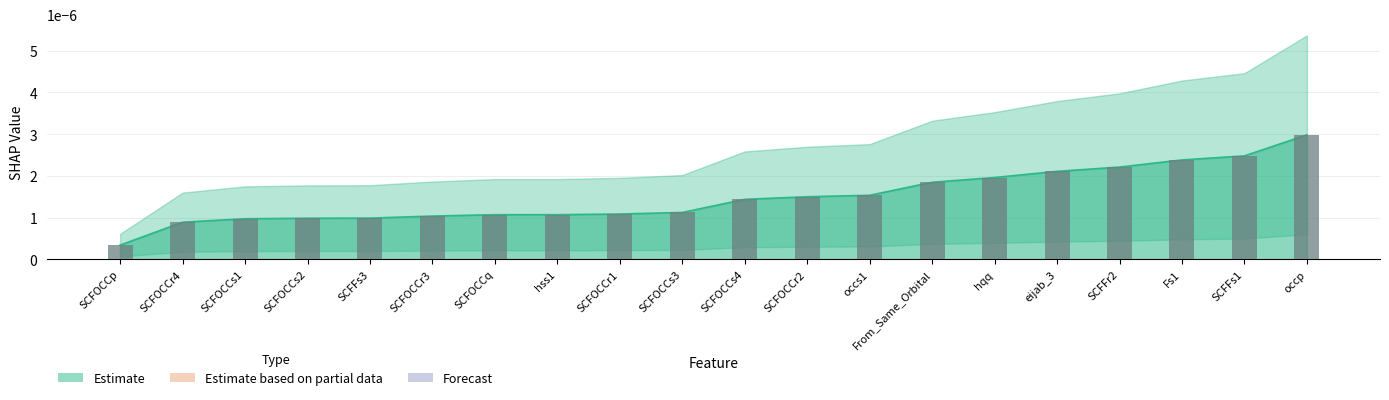

Count the values in the range 0 to 1.

20